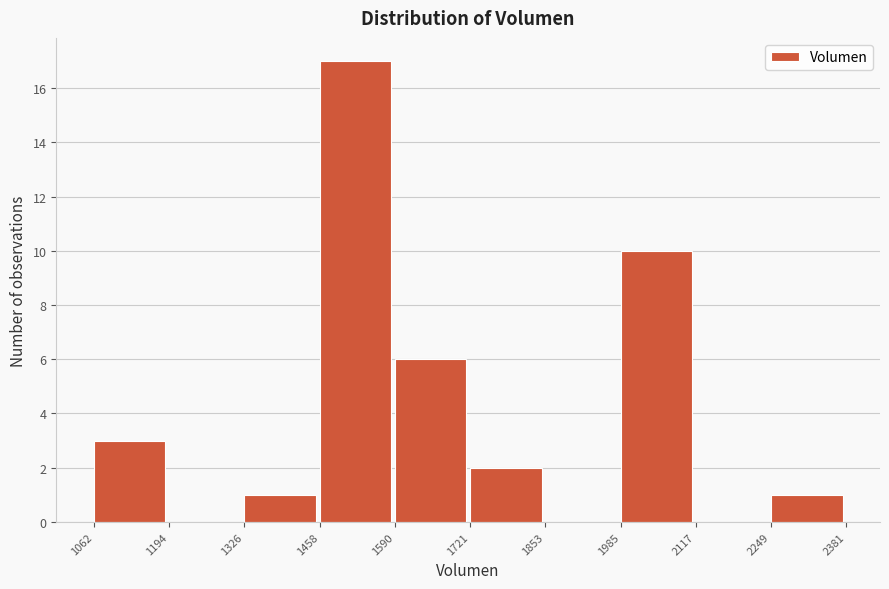

Over which range of the x-axis is the bar tallest?

1458 to 1590